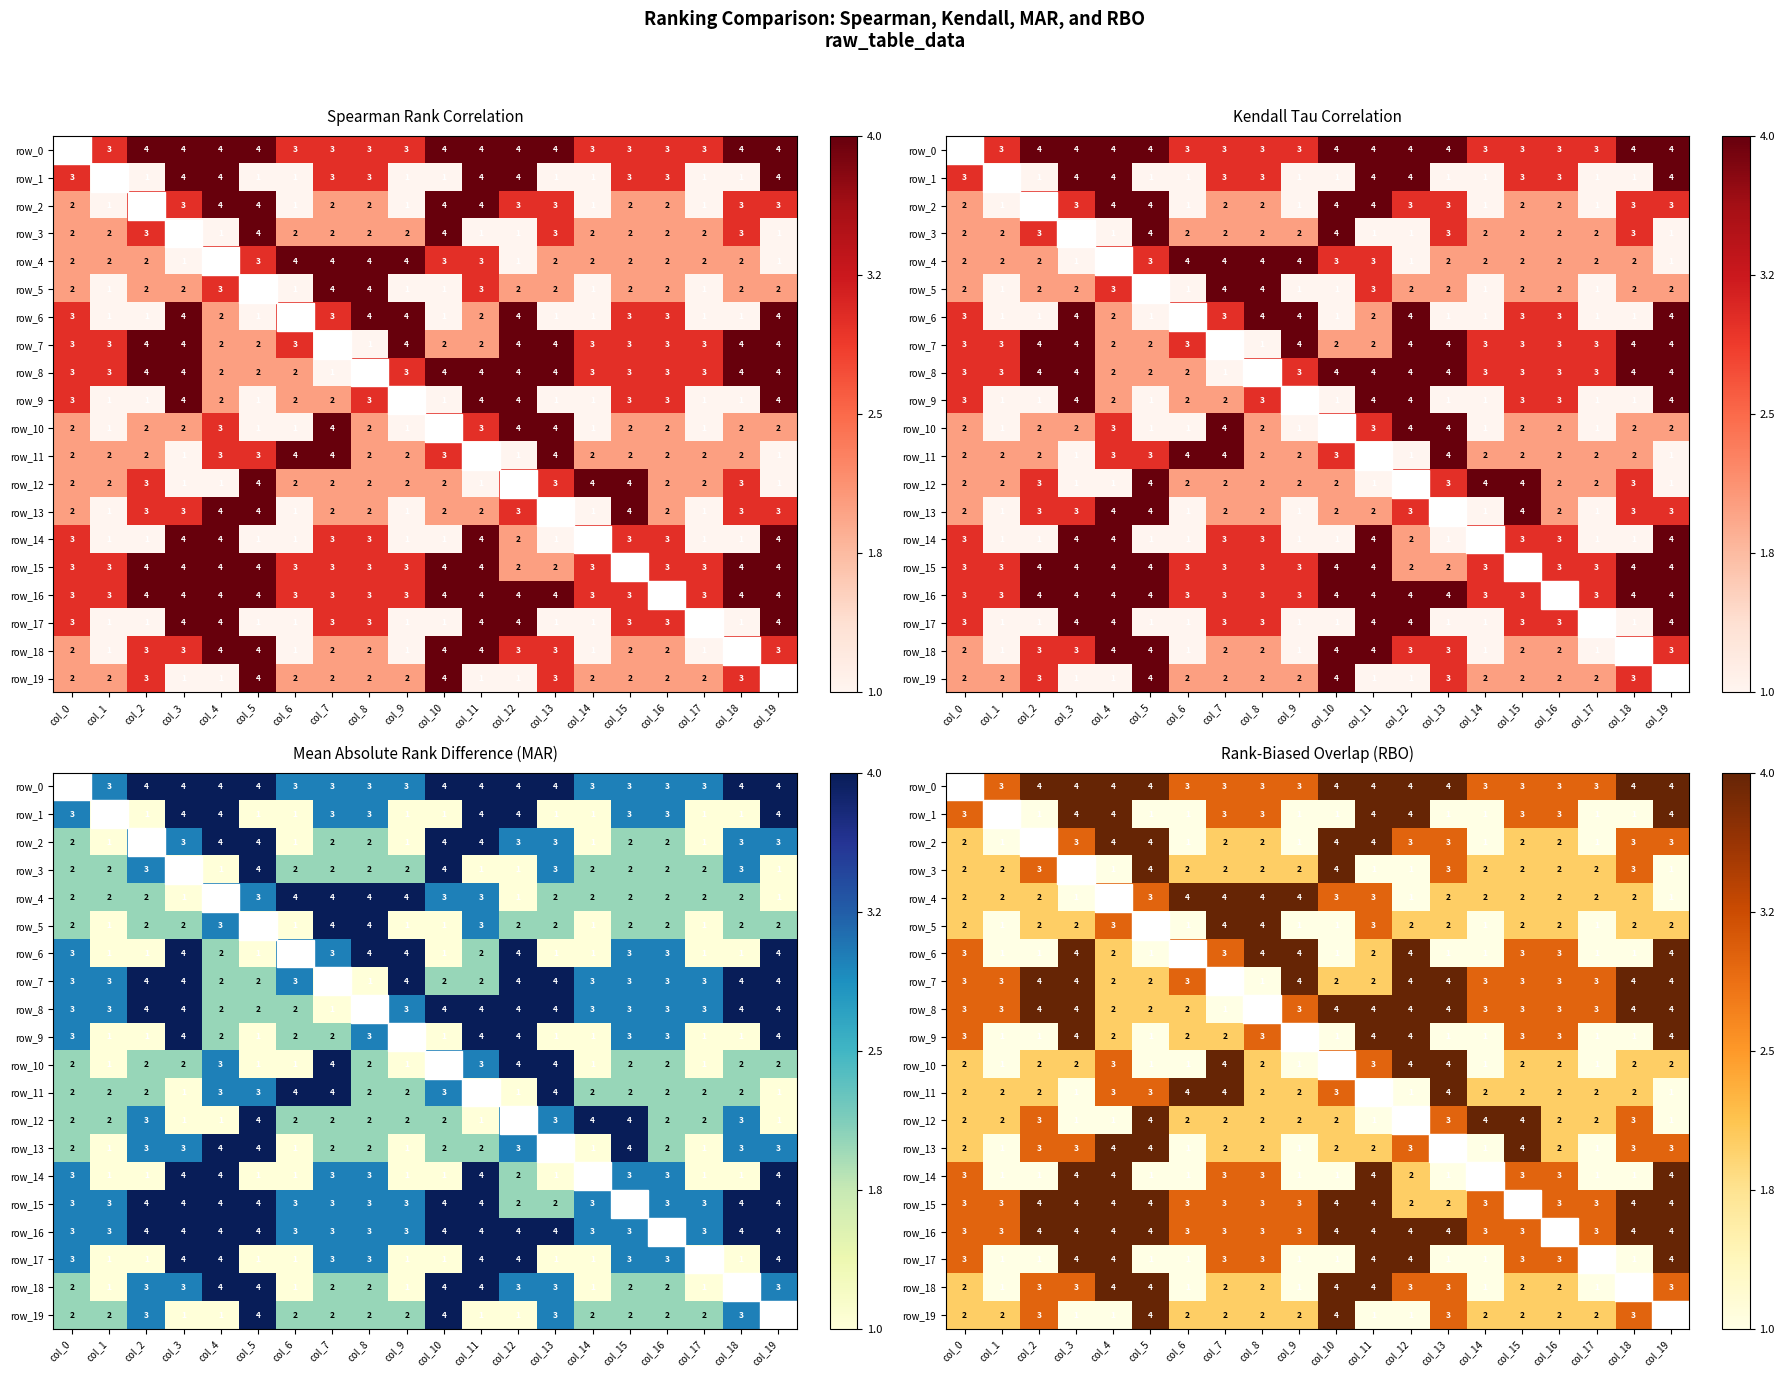

List the labels in order of row_16 value, smallest first.

col_0, col_1, col_6, col_7, col_8, col_9, col_14, col_15, col_16, col_17, col_2, col_3, col_4, col_5, col_10, col_11, col_12, col_13, col_18, col_19